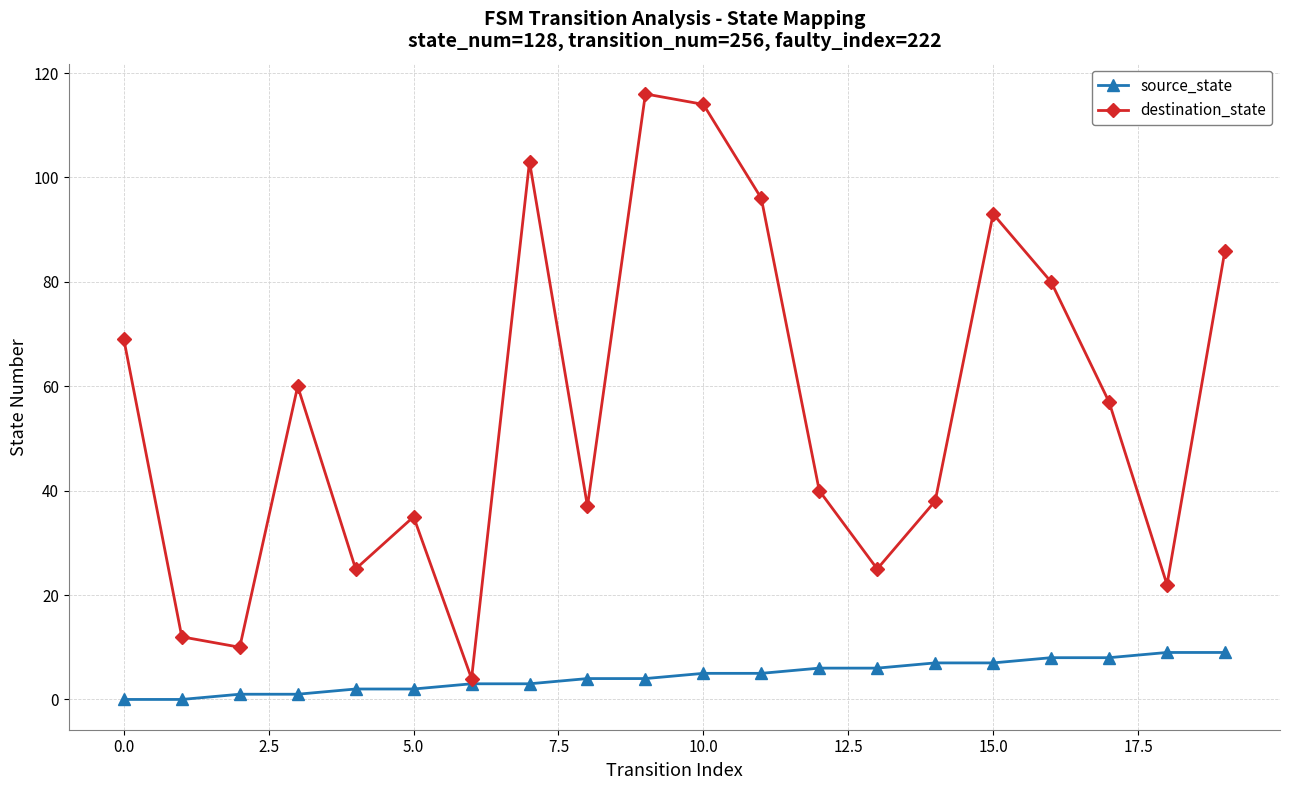

What is the sum of all destination_state values?

1122